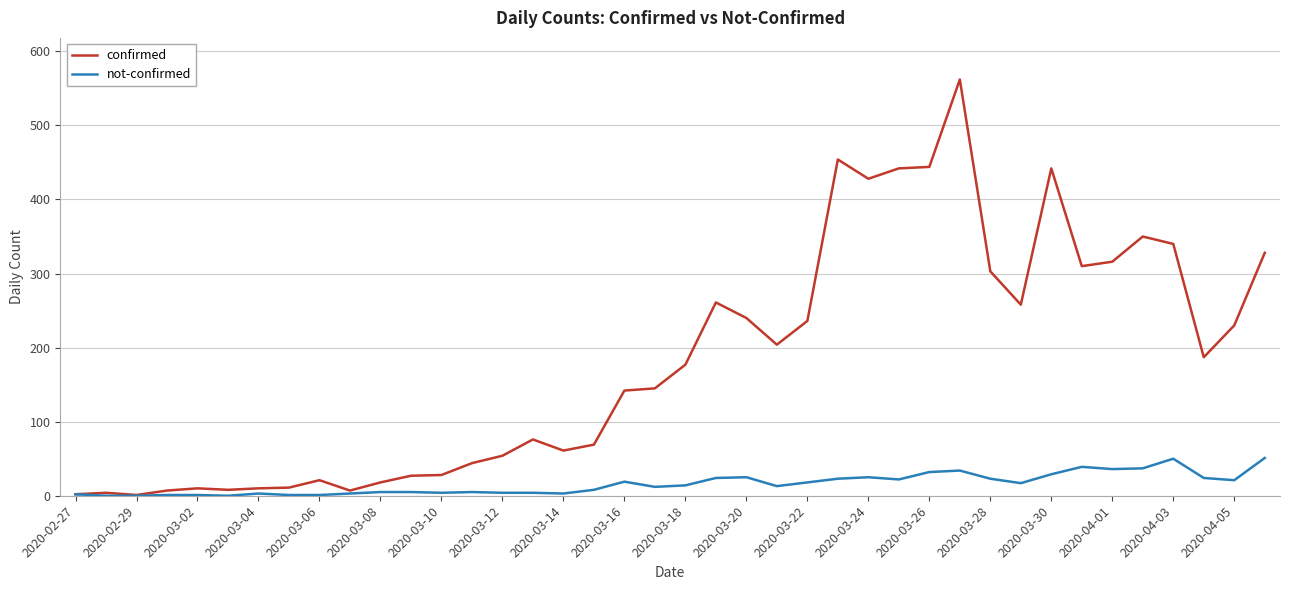

Rank the series by their average value, from lowest to highest.

not-confirmed, confirmed